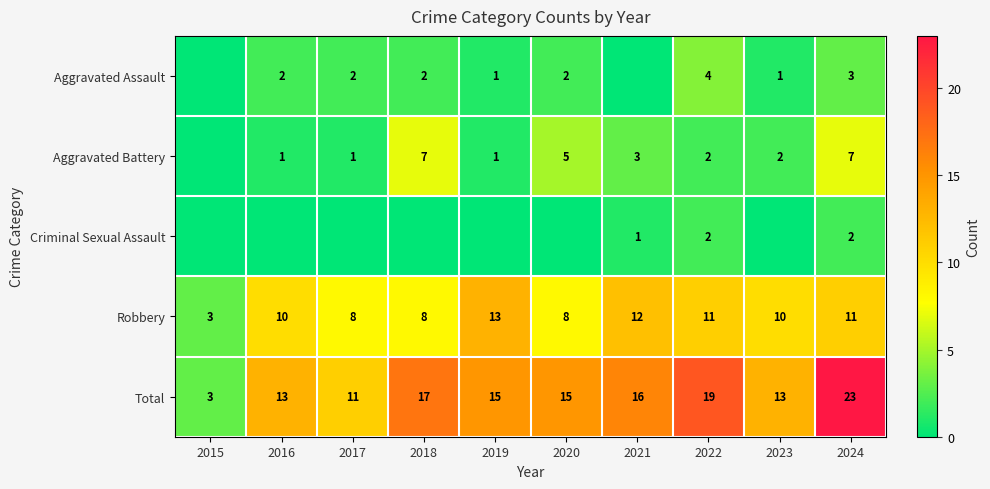

What is the difference between the second highest and second lowest values in the Total series?

8